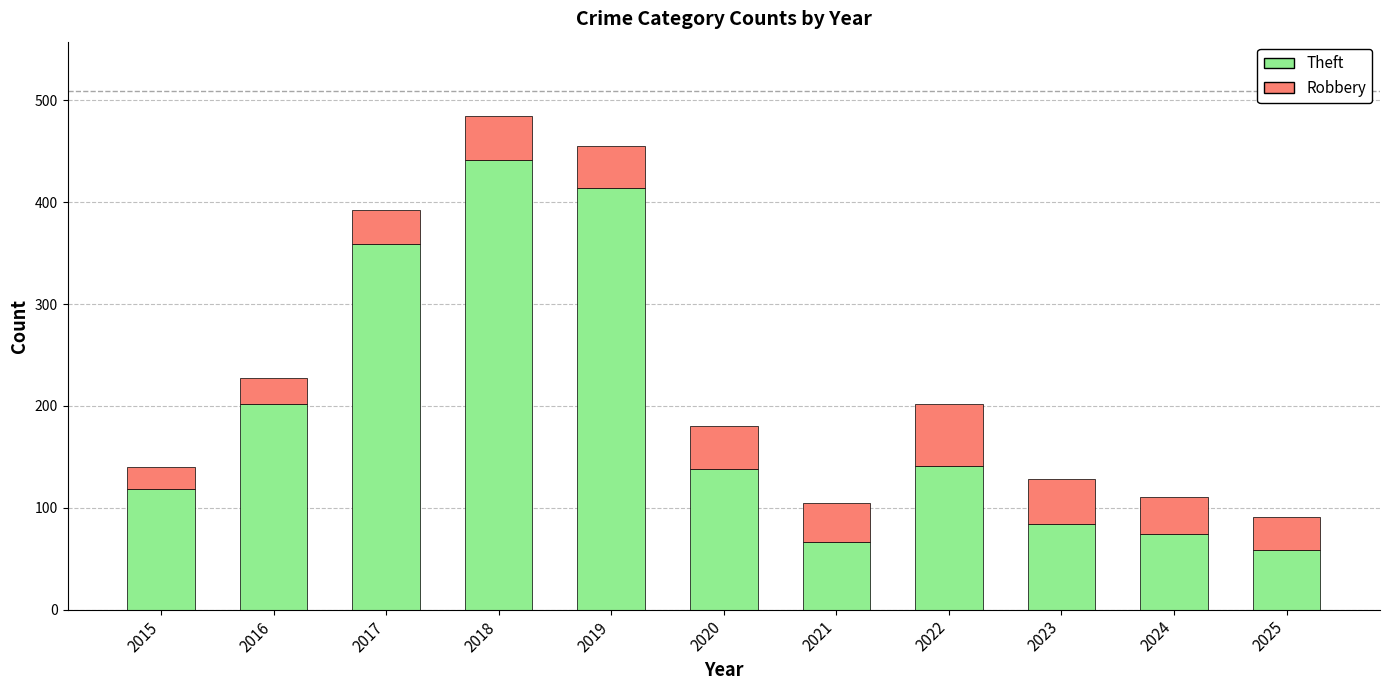

What is the total value across all series at 2022?

202